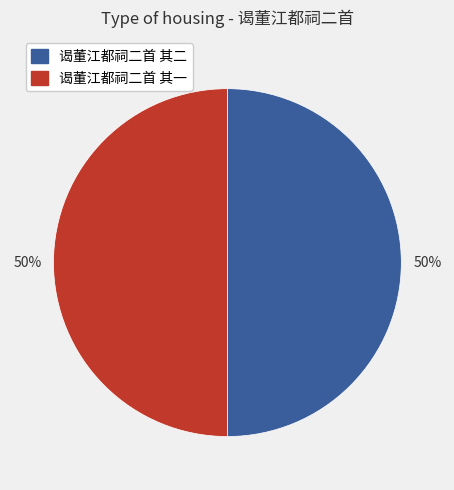

True or false: 谒董江都祠二首 其二 accounts for 50% of the total.

True